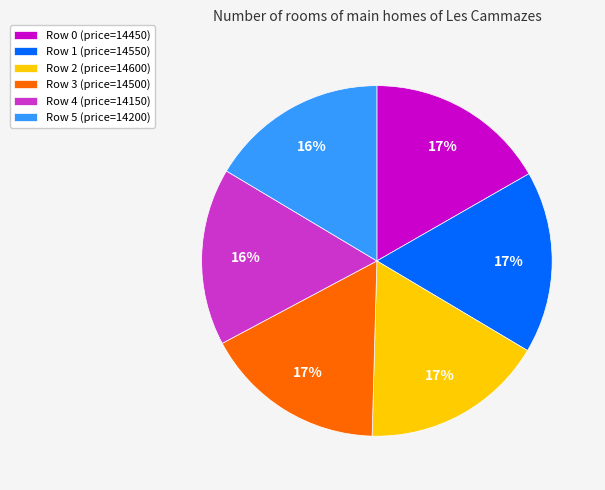

Is there any slice that represents more than half of the pie?

No